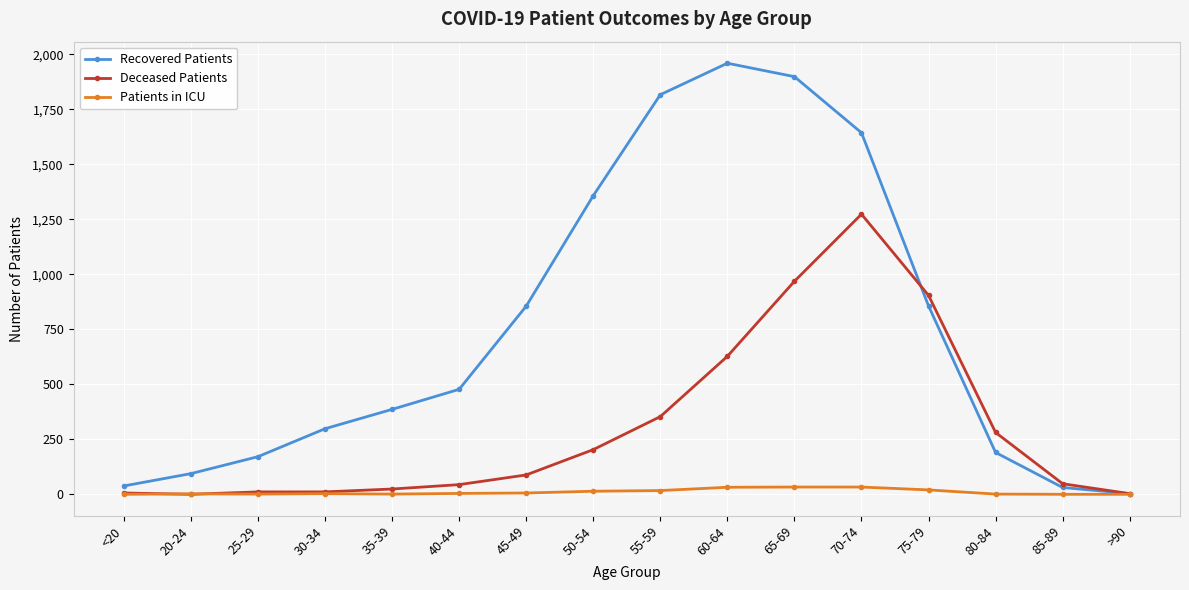

The value of Deceased Patients at 75-79 is 904. True or false?

True